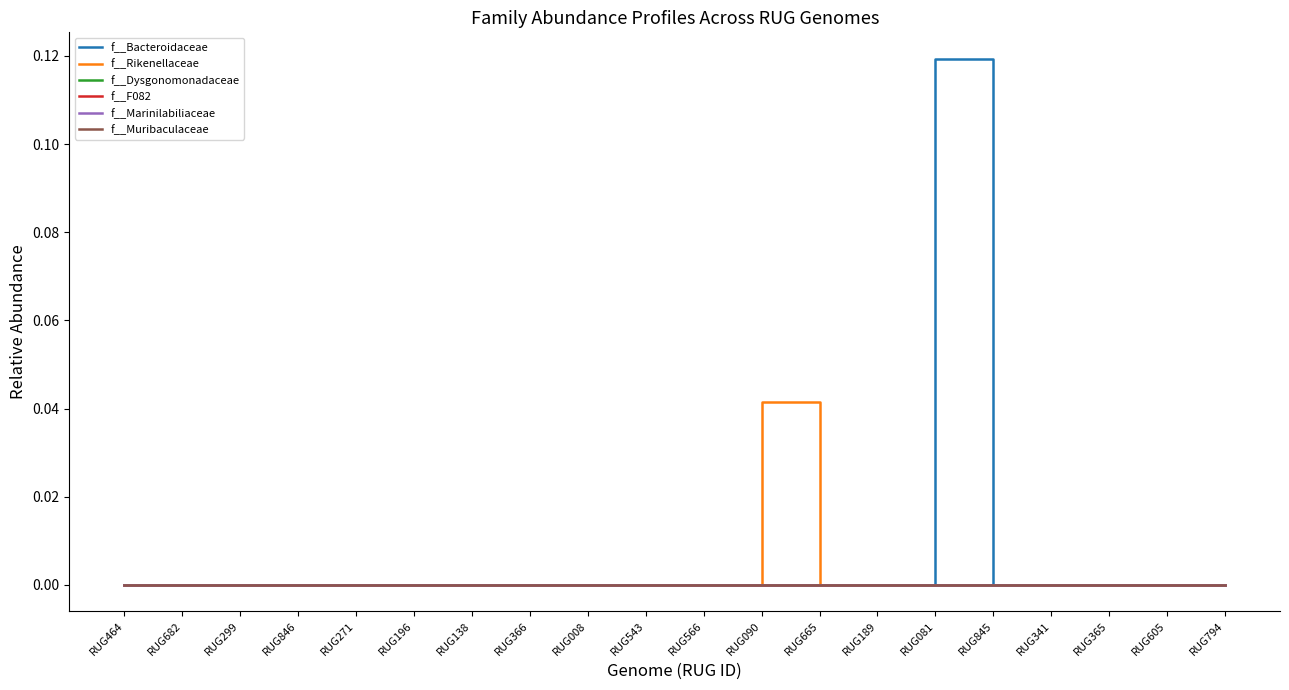

Is this an area chart (filled region under the line)?

No